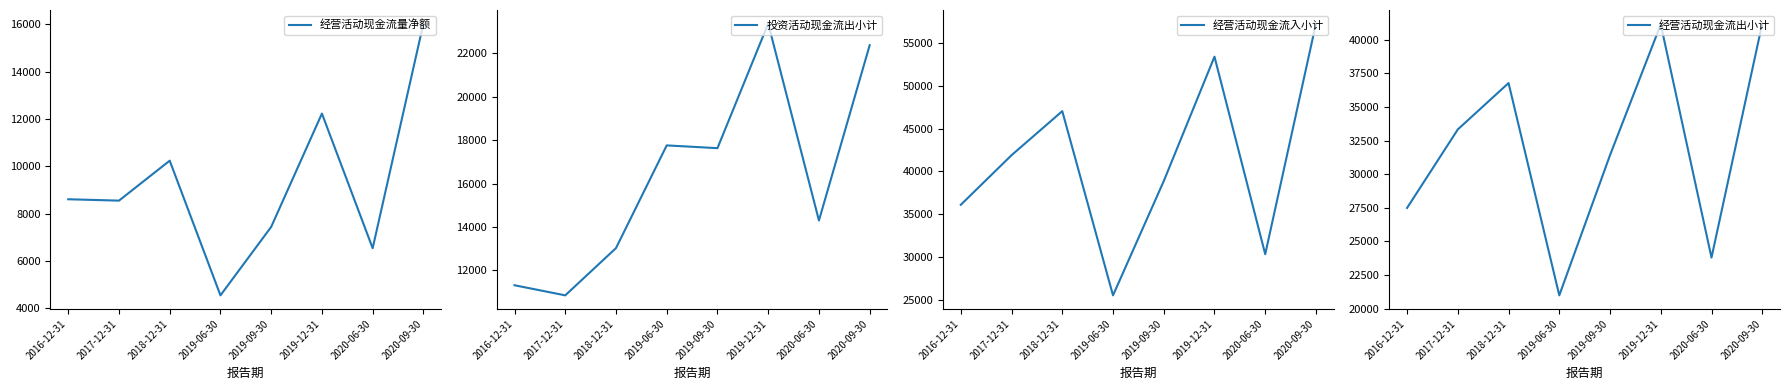

Is it true that 经营活动现金流入小计 equals 16701 at 2017-12-31?

False